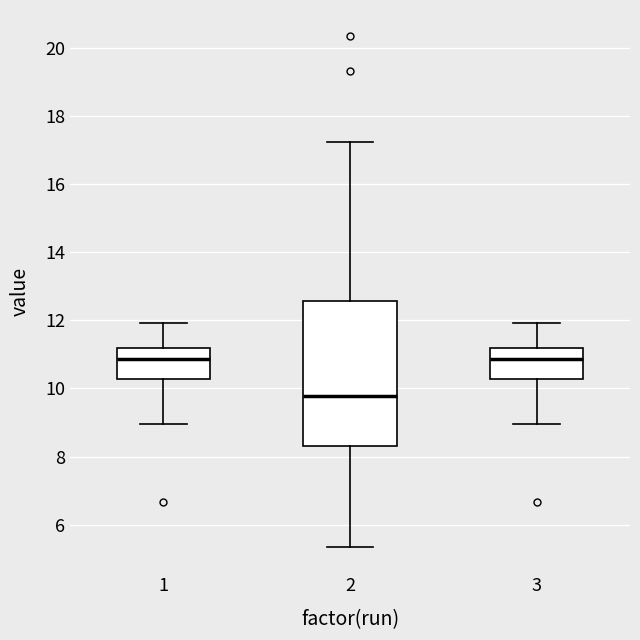

Reading left to right, read every box against the y-axis: the position of its median line, the range the box covers, and the ends of its whiskers. The values are not printed on the chart, so give them approximately, as read against the axis.

1: median 10.8, box 10.2 to 11.2, whiskers 9.0 to 12.0
2: median 9.8, box 8.4 to 12.6, whiskers 5.4 to 17.2
3: median 10.8, box 10.2 to 11.2, whiskers 9.0 to 12.0